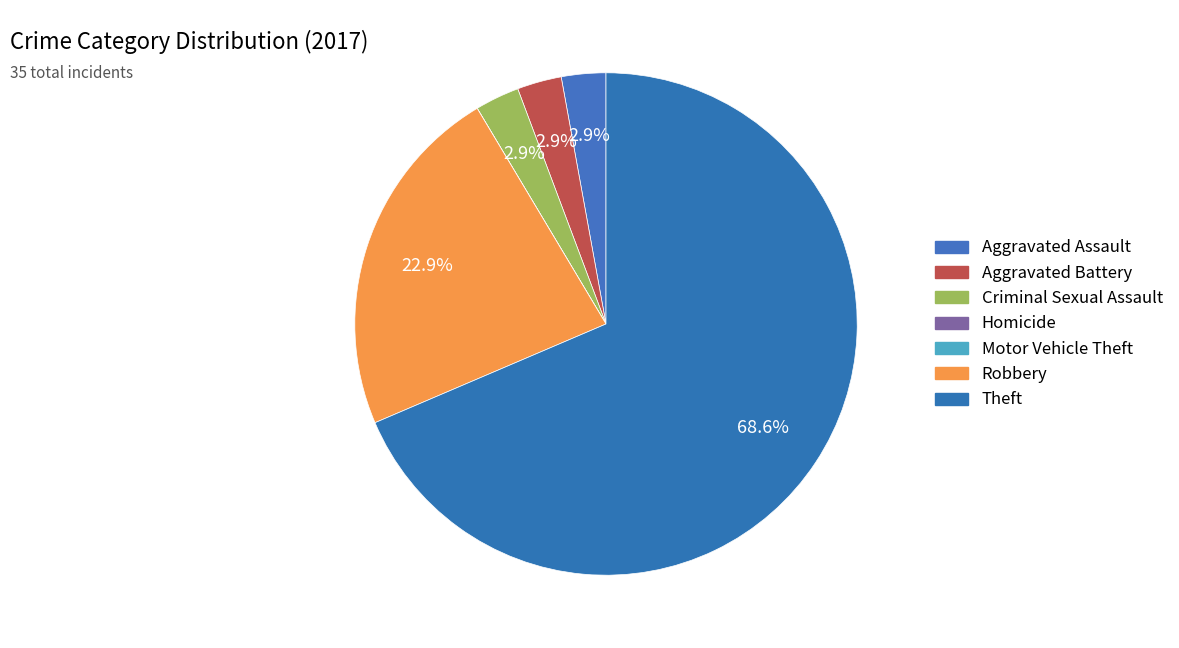

Rank the categories by value from highest to lowest.

Theft, Robbery, Aggravated Assault, Aggravated Battery, Criminal Sexual Assault, Homicide, Motor Vehicle Theft